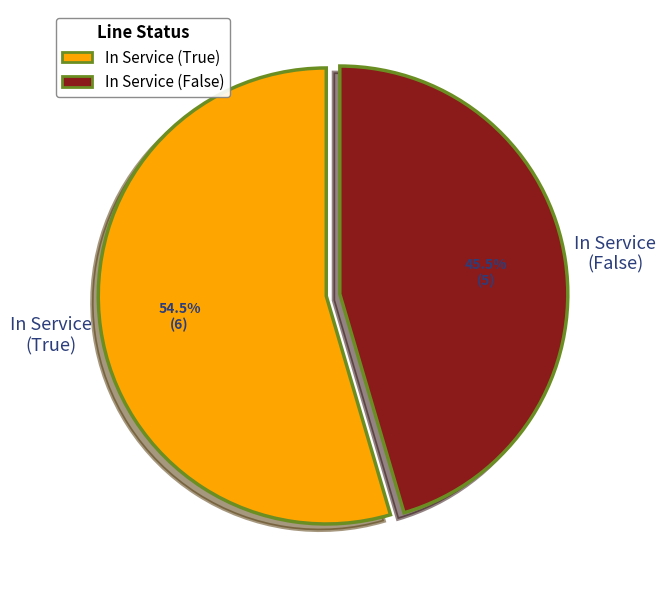

Does any single category account for the majority?

Yes